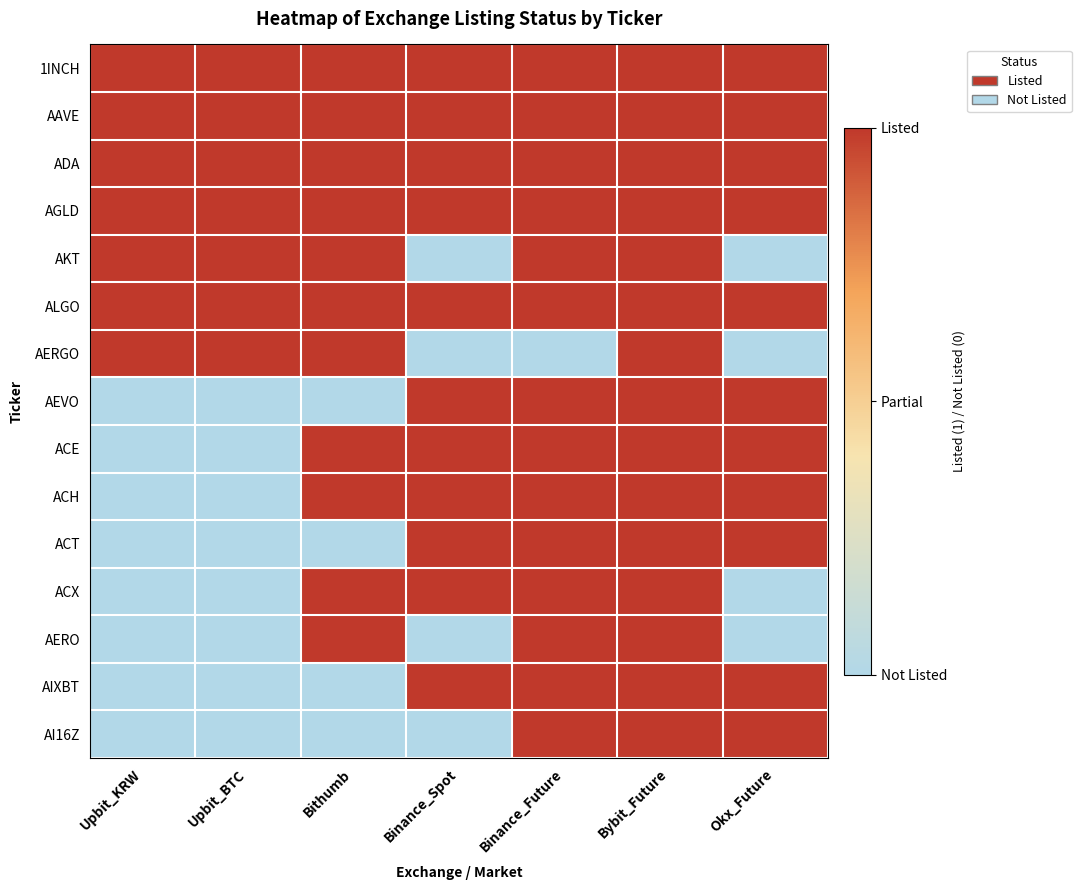

List the series in order of their peak value, lowest first.

1INCH, AAVE, ADA, AGLD, AKT, ALGO, AERGO, AEVO, ACE, ACH, ACT, ACX, AERO, AIXBT, AI16Z